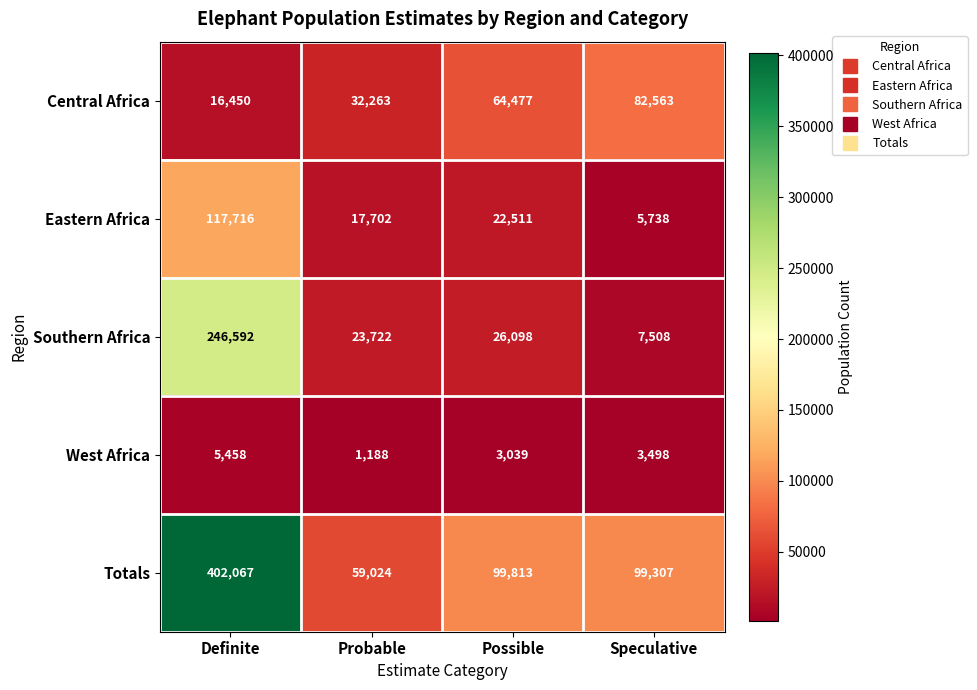

What is the spread (max minus min) of values at Possible?

96774